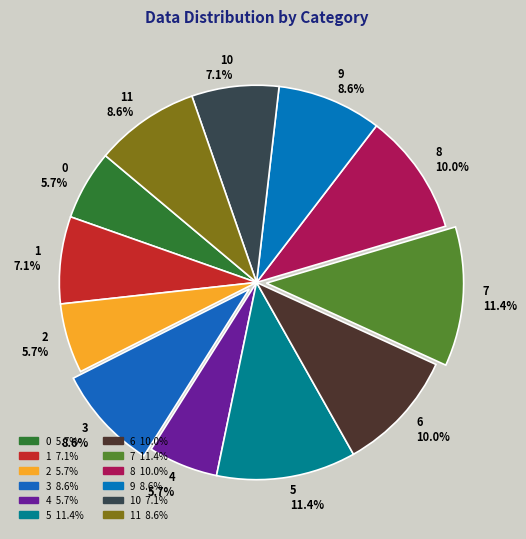

Which has a higher value, 11 or 5?

5